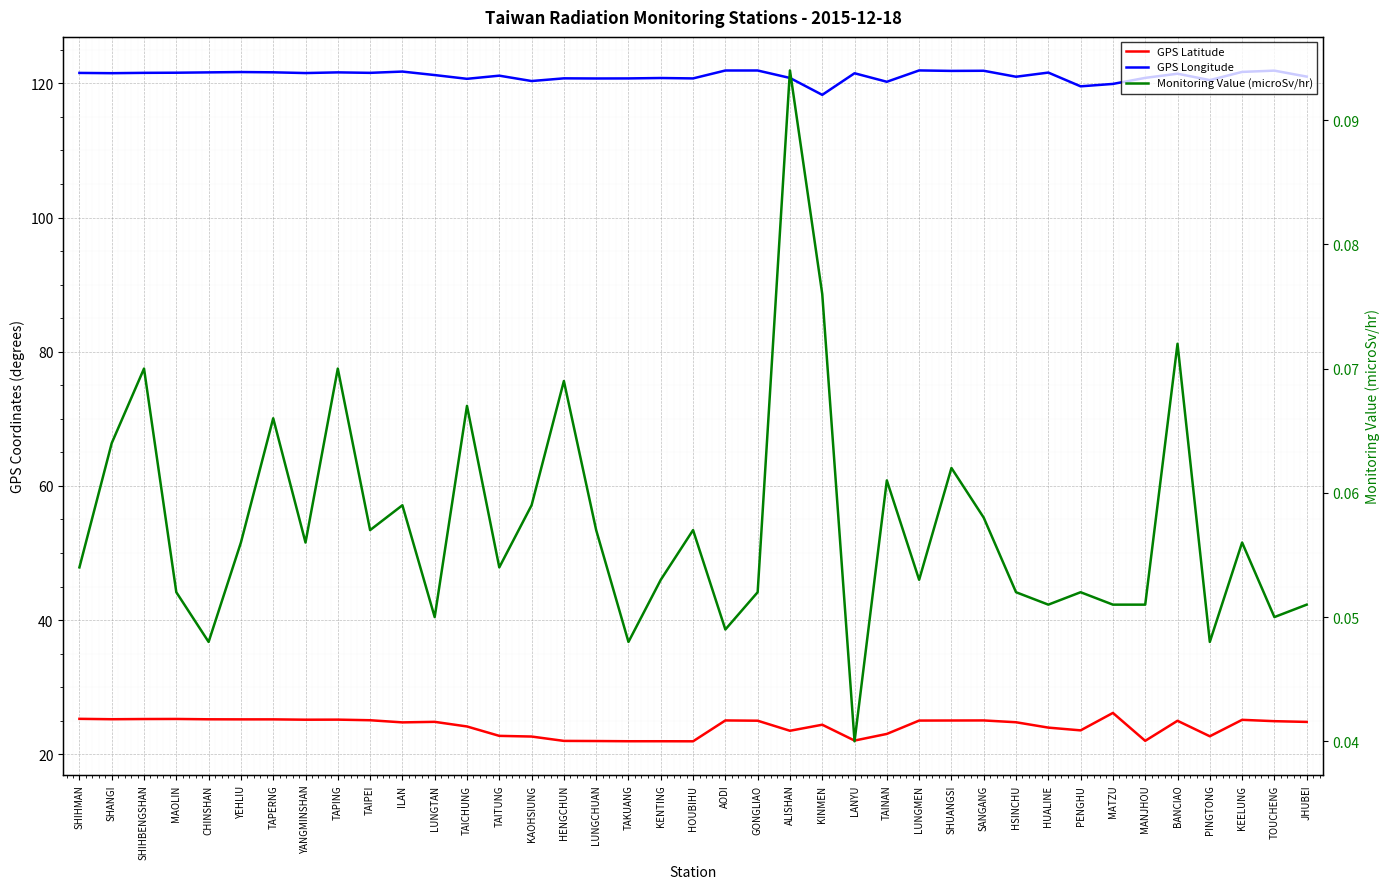

Count the Monitoring Value (microSv/hr) values in the range 0 to 1.

39